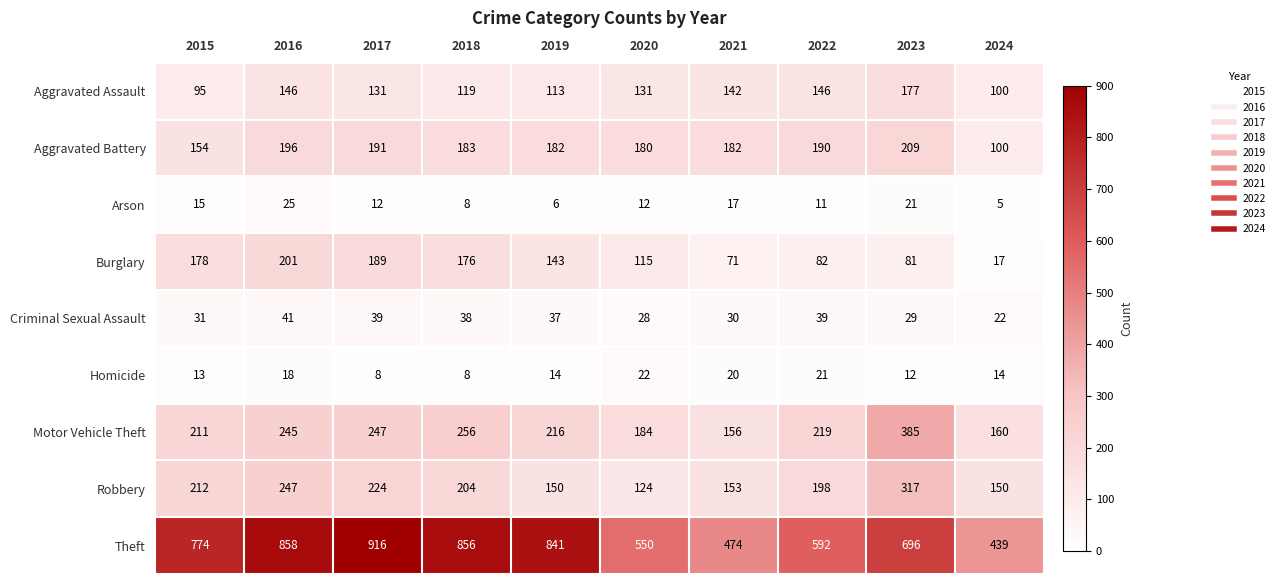

The value of Theft at 2024 is 439. True or false?

True